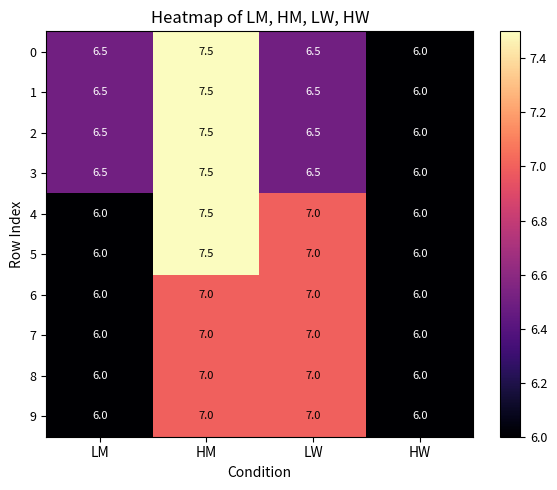

At which label is 1 closest to 6?

HW